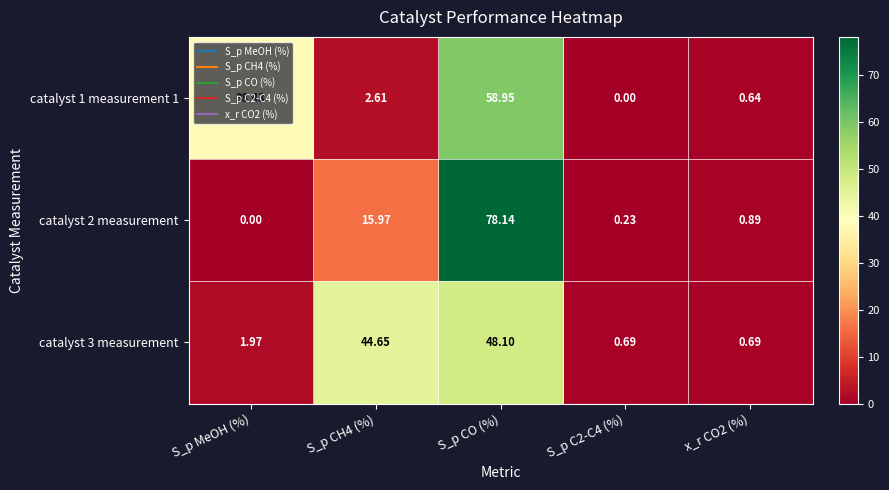

Count the number of data series in this chart.

3